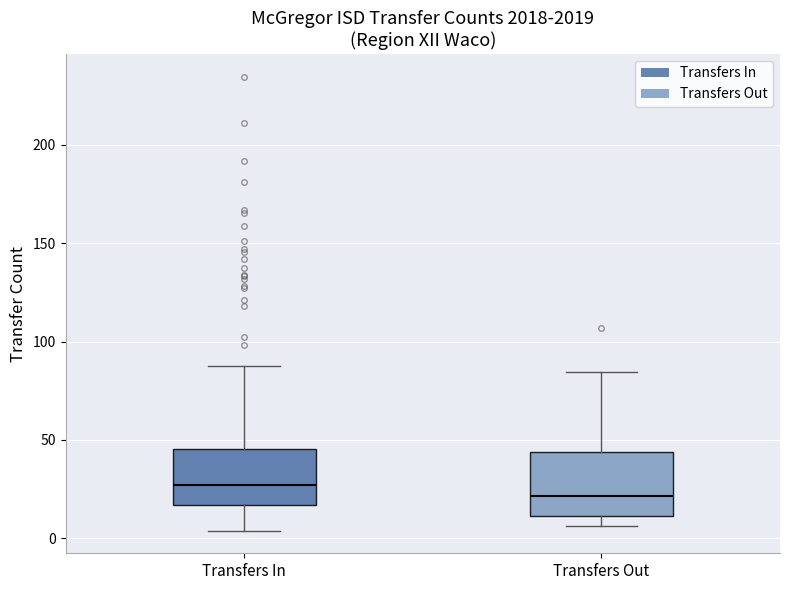

Reading left to right, read every box against the y-axis: the position of its median line, the range the box covers, and the ends of its whiskers. The values are not printed on the chart, so give them approximately, as read against the axis.

Transfers In: median 25, box 15 to 45, whiskers 5 to 90
Transfers Out: median 20, box 10 to 45, whiskers 5 to 85